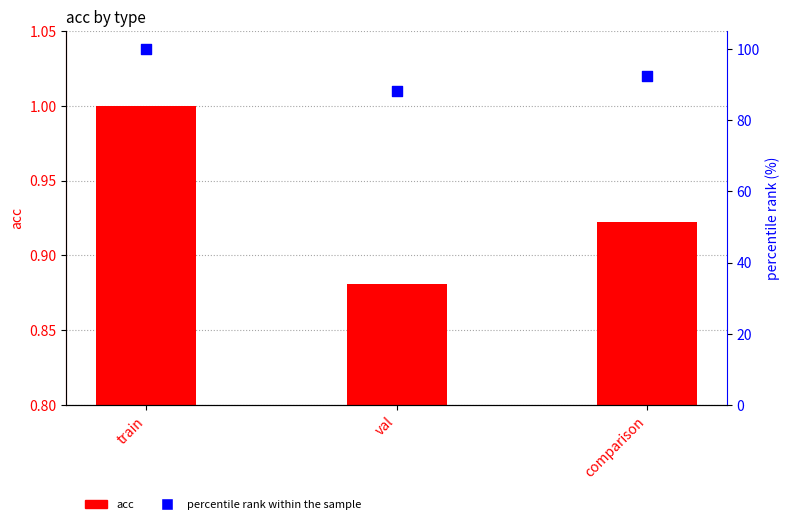

Which series contains the highest Y value?

percentile rank within the sample